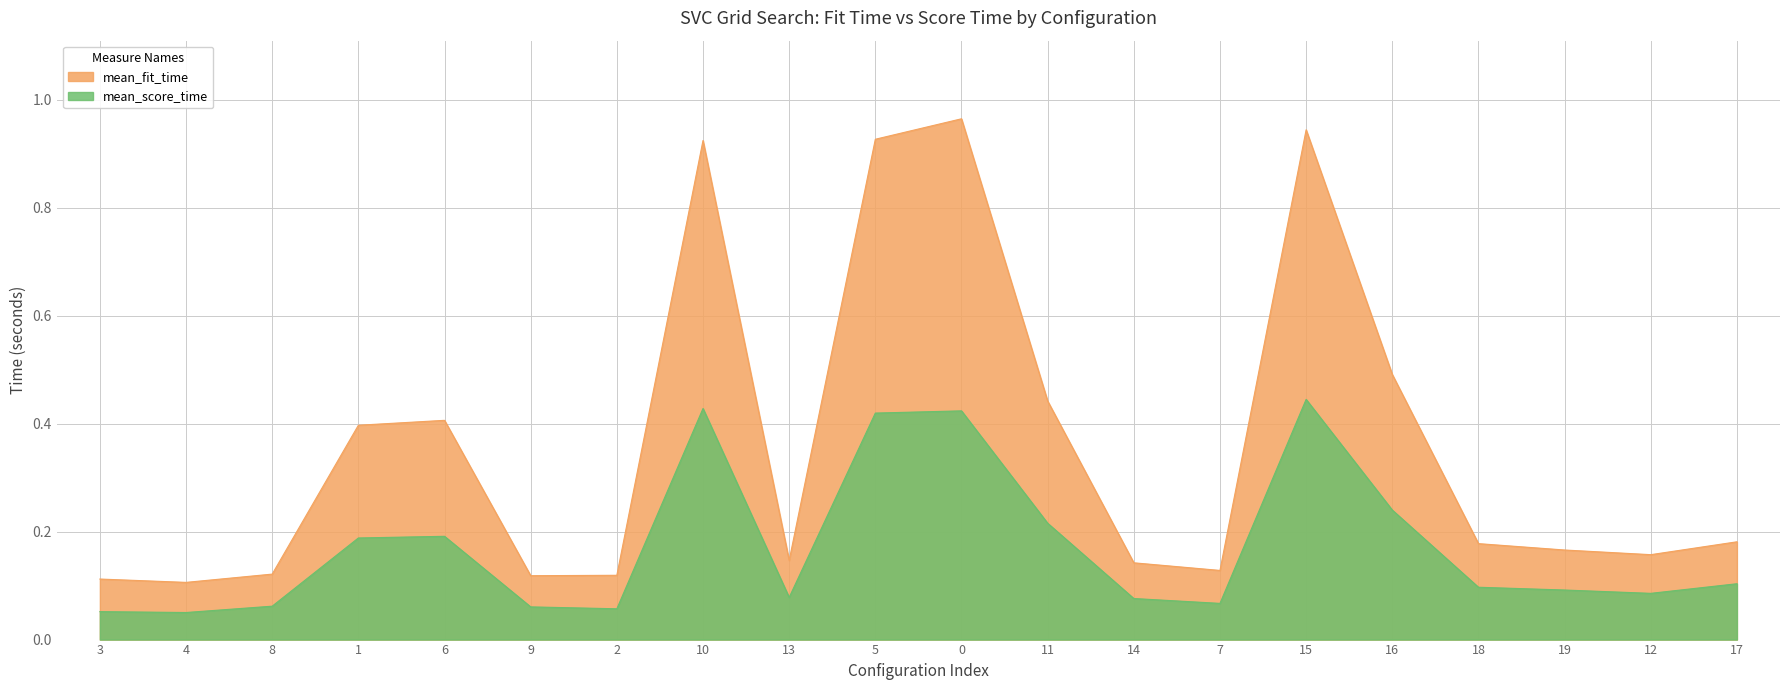

Rank the categories by mean_score_time value from highest to lowest.

15, 10, 0, 5, 16, 11, 6, 1, 17, 18, 19, 12, 13, 14, 7, 8, 9, 2, 3, 4